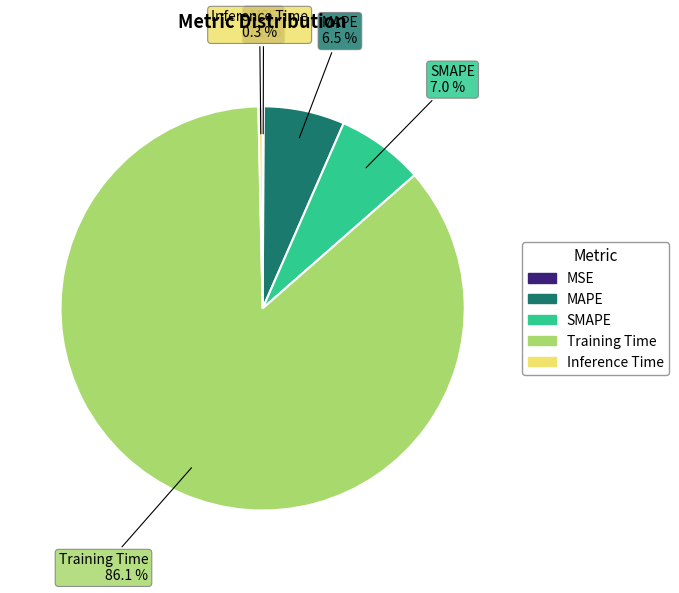

What portion of the pie excludes Training Time?

13.9%